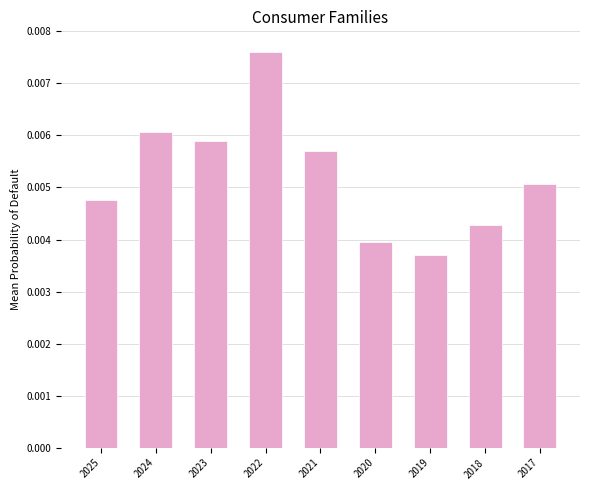

List the labels in order of value, smallest first.

2019, 2020, 2018, 2025, 2017, 2021, 2023, 2024, 2022